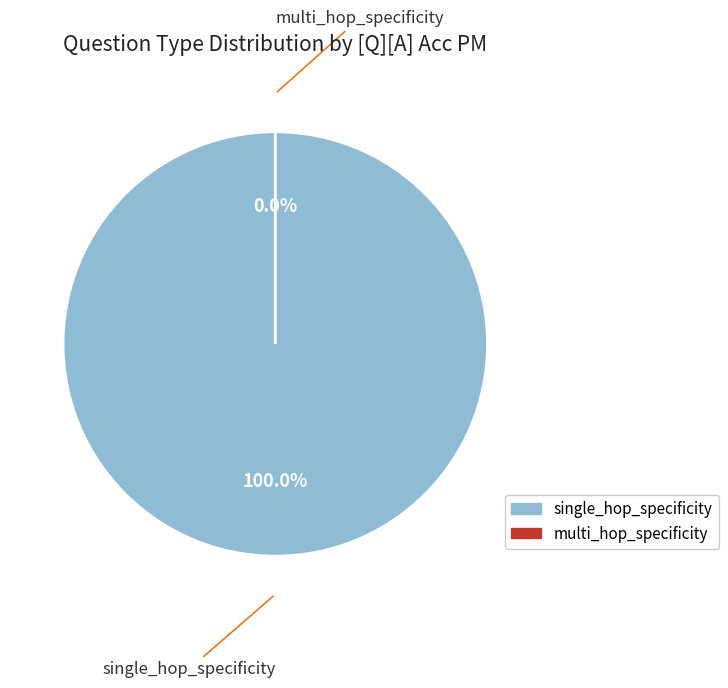

Which slice represents more than half of the pie?

single_hop_specificity